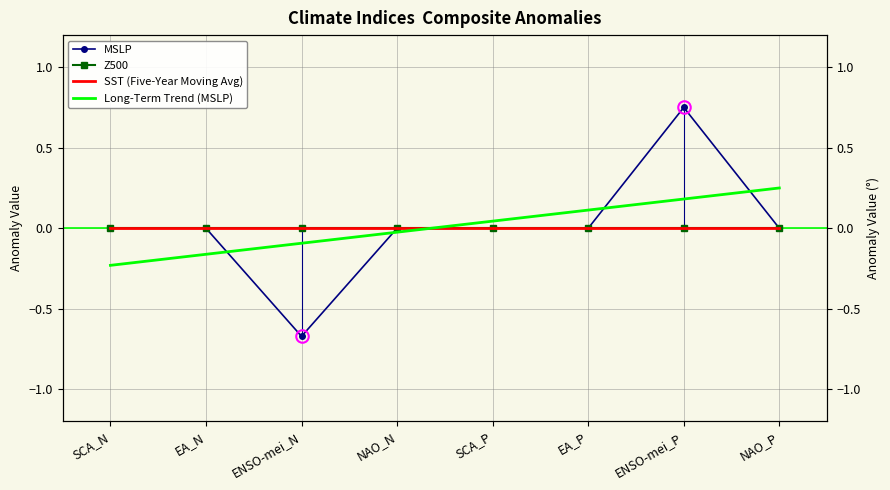

What is the sum of the MSLP values at SCA_N and ENSO-mei_N?

-0.7